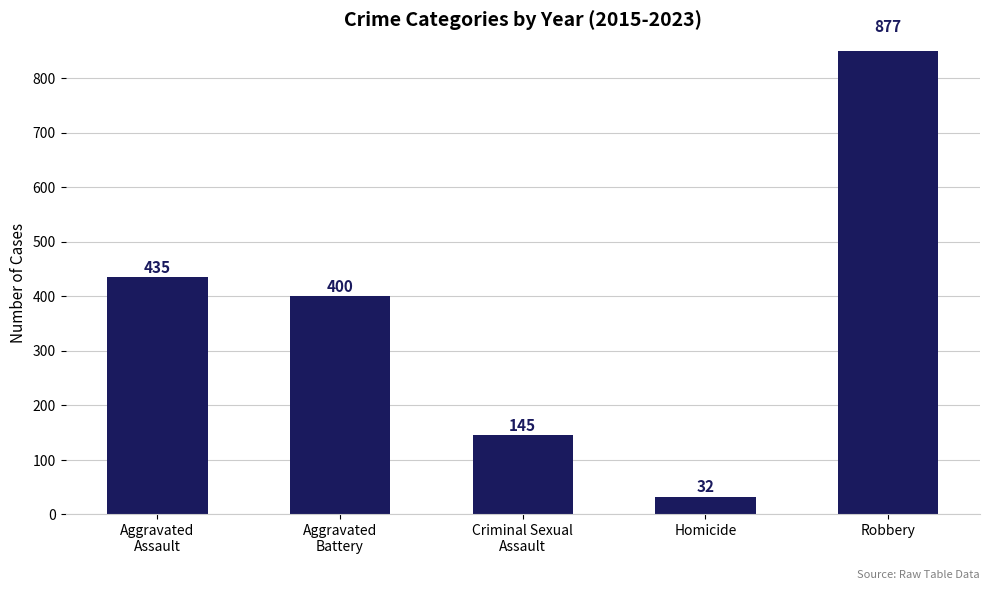

Where does the data first go above 400?

Aggravated
Assault